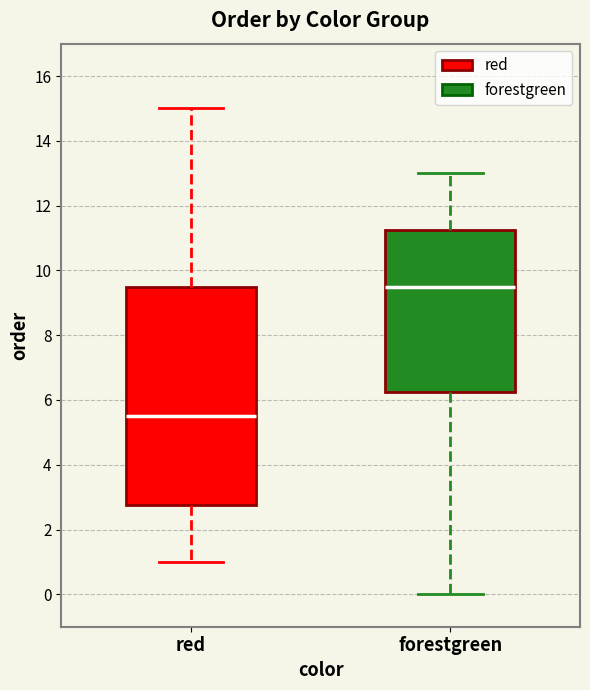

Reading left to right, read every box against the y-axis: the position of its median line, the range the box covers, and the ends of its whiskers. The values are not printed on the chart, so give them approximately, as read against the axis.

red: median 5.6, box 2.8 to 9.6, whiskers 1.0 to 15.0
forestgreen: median 9.6, box 6.2 to 11.2, whiskers 0.0 to 13.0